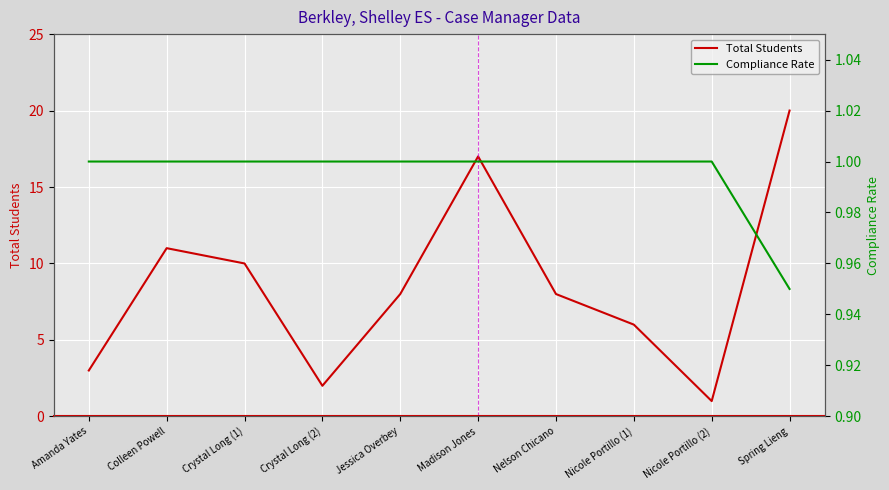

Rank the series by their maximum value, from lowest to highest.

Compliance Rate, Total Students